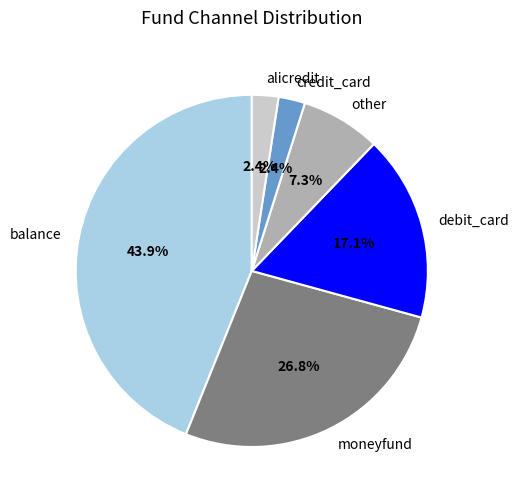

Between balance and credit_card, which is larger?

balance